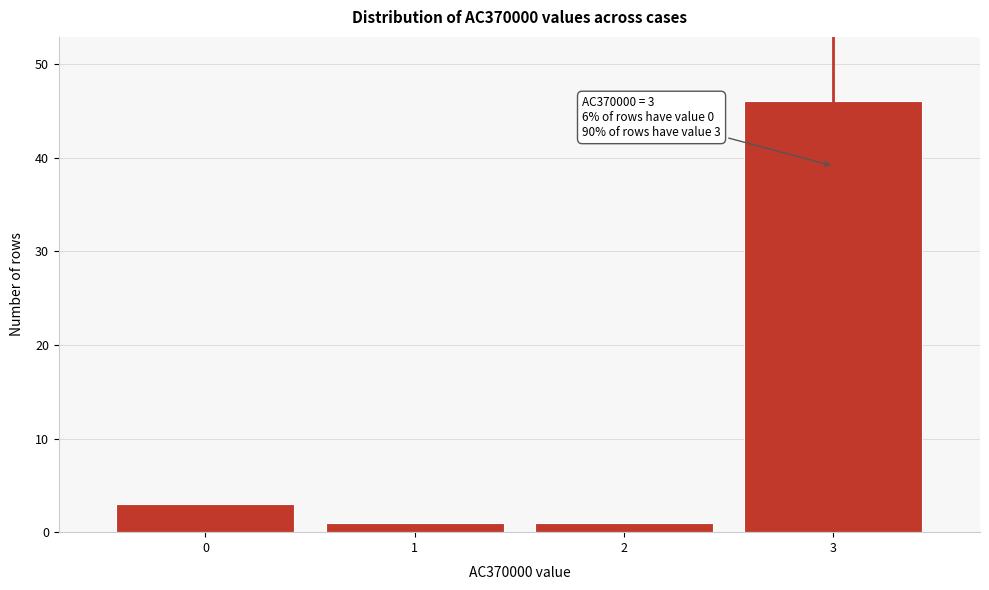

Reading left to right, list all the values displayed in this chart.

0=3	1=1	2=1	3=46